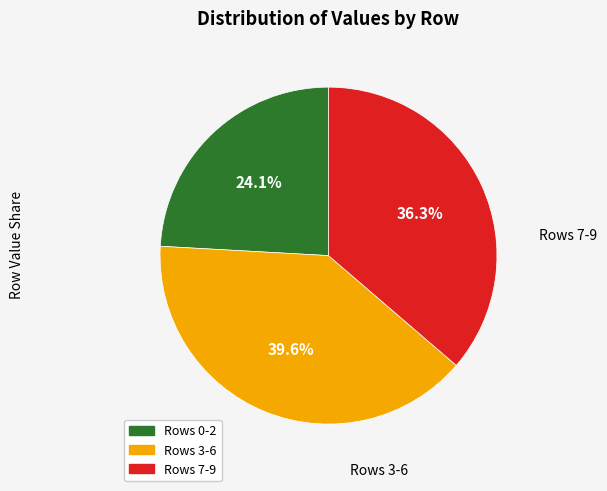

Is there a majority slice in this chart?

No